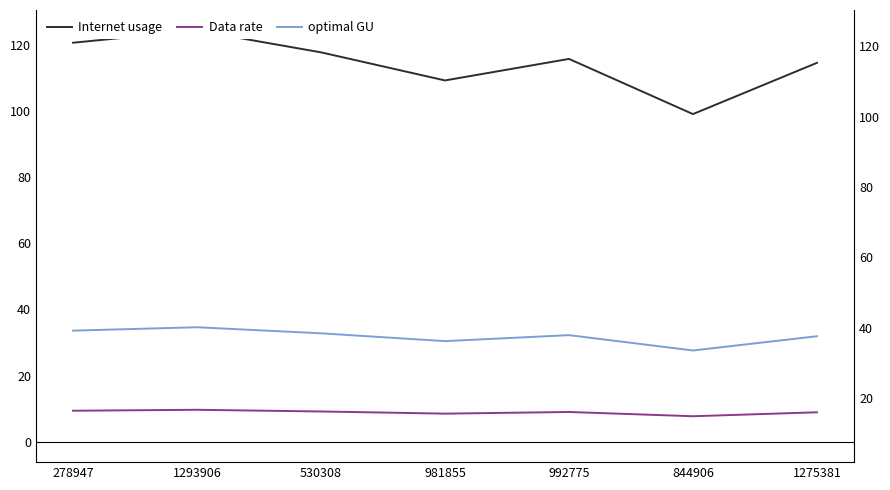

The value of Internet usage at 530308 is 117.8. True or false?

True